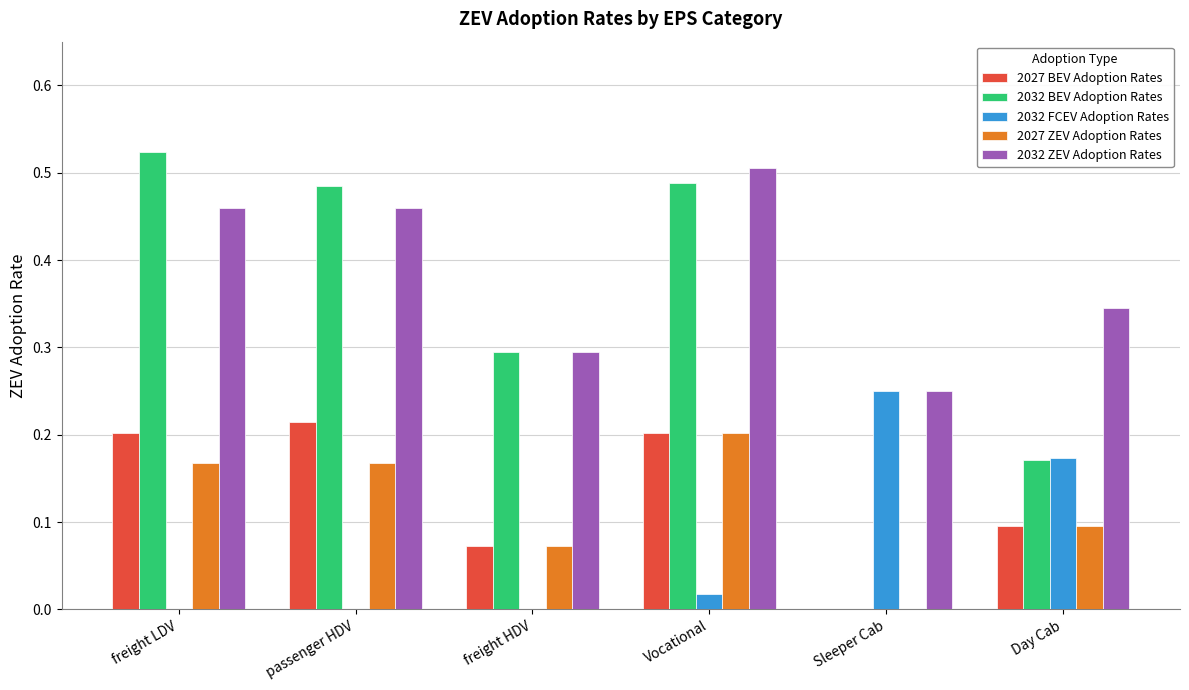

The value of 2027 BEV Adoption Rates at Day Cab is 0.1. True or false?

True